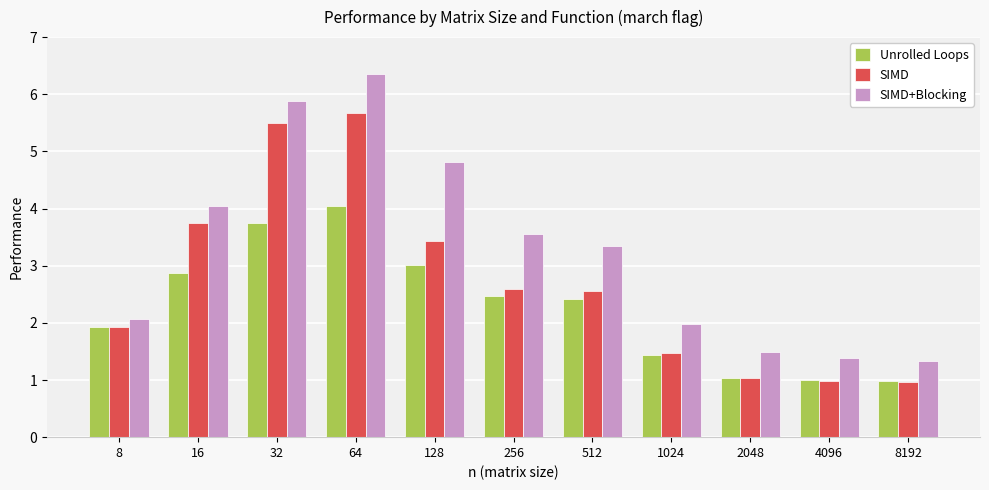

What is the difference between the maximum and second lowest values in the SIMD+Blocking series?

5.0